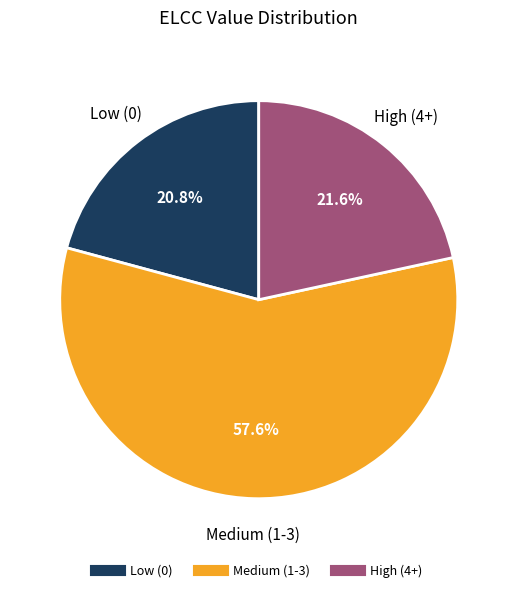

How many segments does this pie chart have?

3